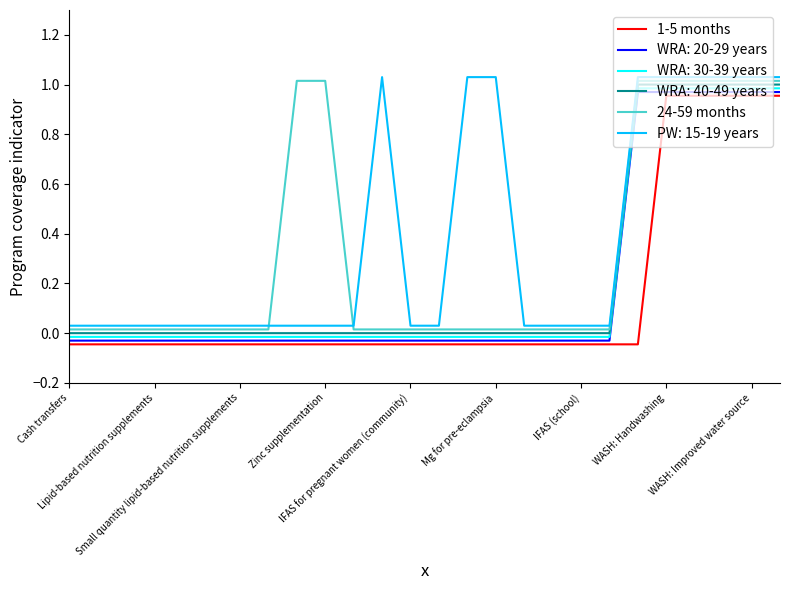

True or false: WRA: 30-39 years and 24-59 months cross at least once.

False